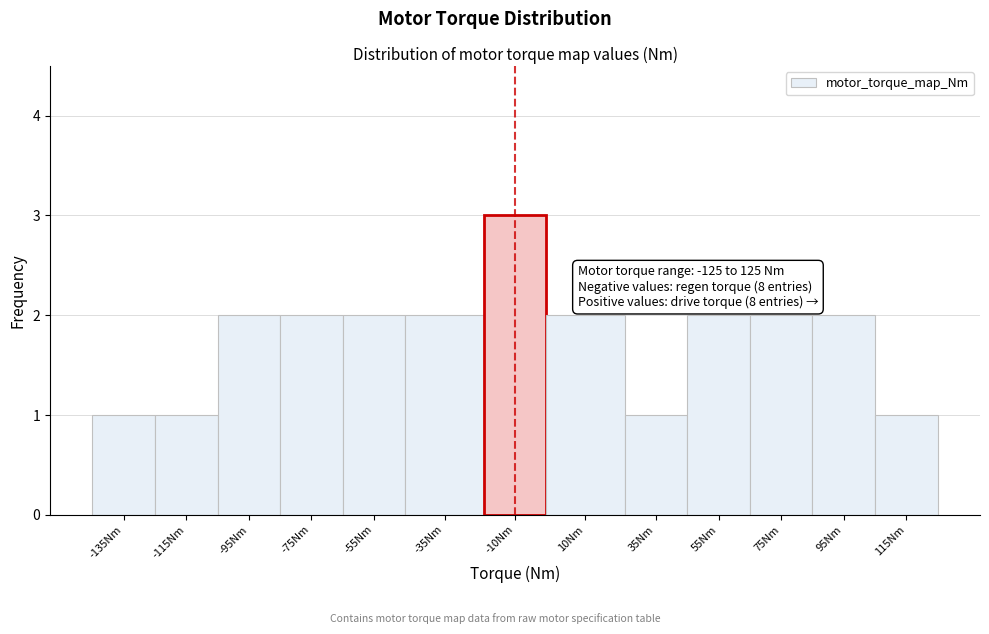

Reading left to right, transcribe all the data shown in this chart.

1	1	2	2	2	2	3	2	1	2	2	2	1